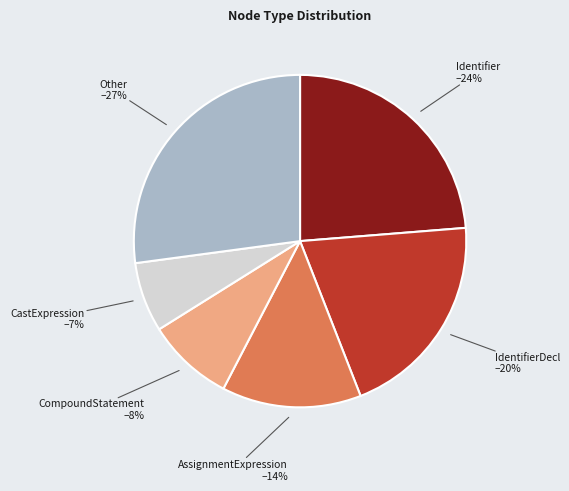

Count the number of slices in the pie.

6